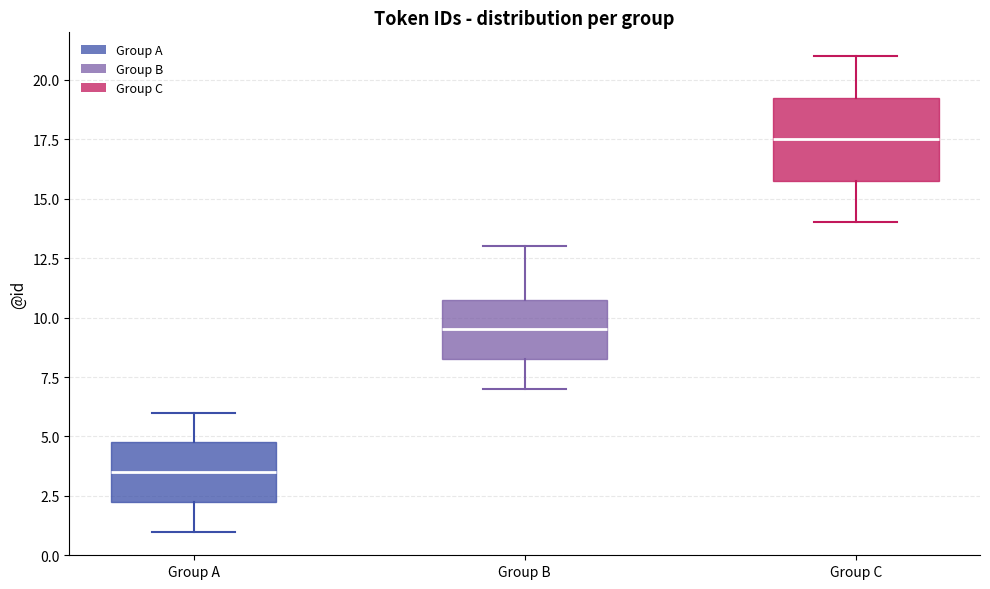

Where does the upper whisker of the box for Group A end on the y-axis? The values are not printed on the chart, so give them approximately, as read against the axis.

6.0